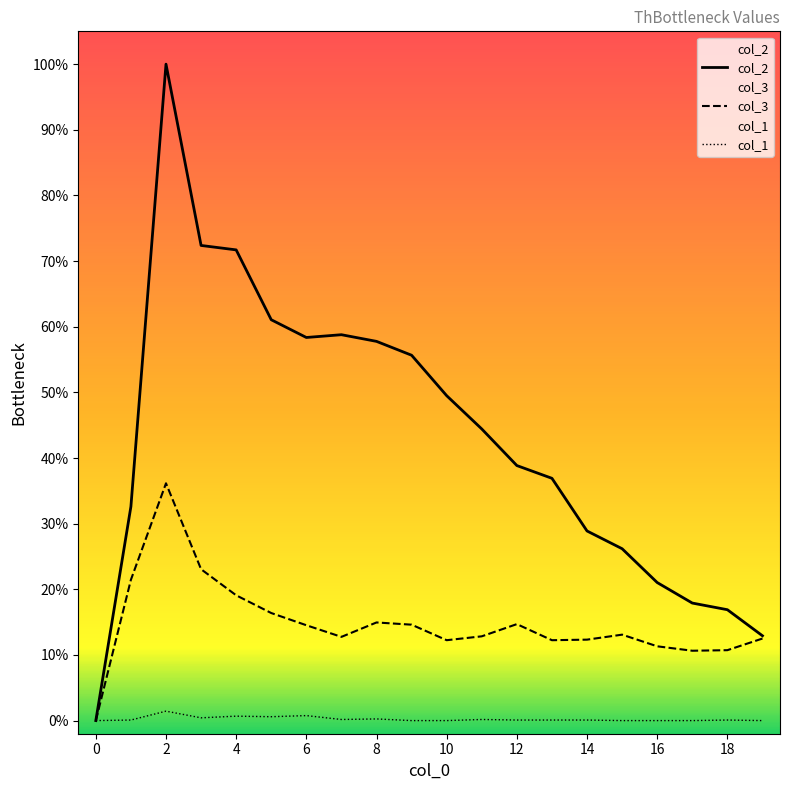

True or false: col_2 has a value of 0.0 at 18.

False